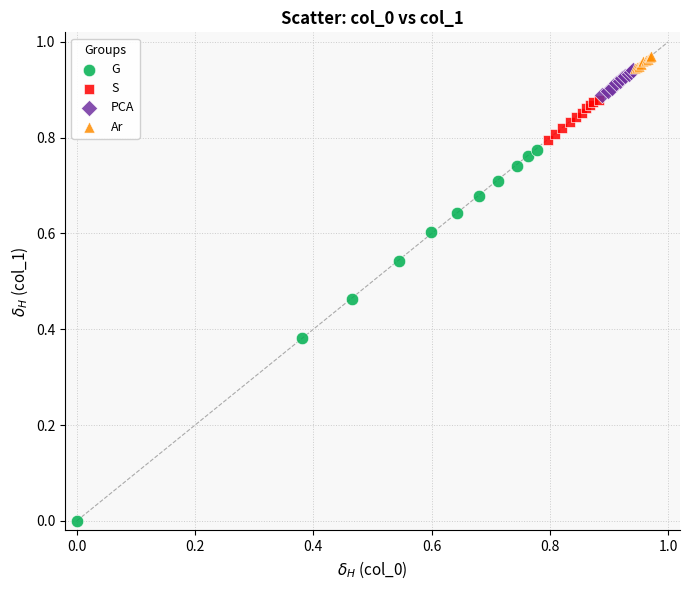

Which series contains the lowest Y value?

G